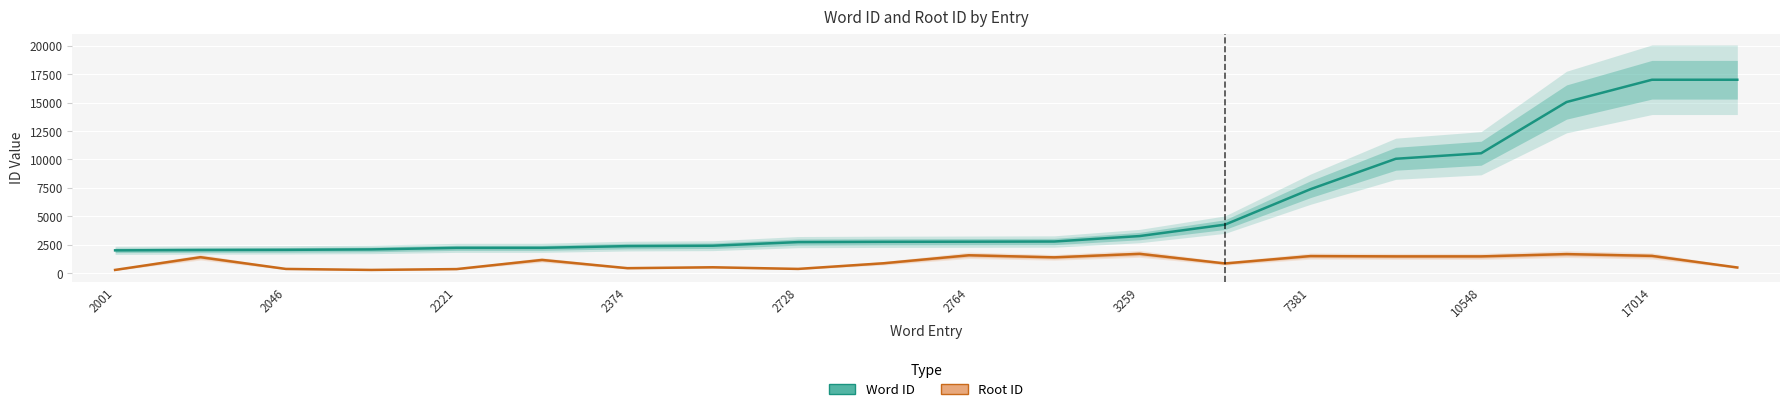

What is the minimum value for Root ID?

279